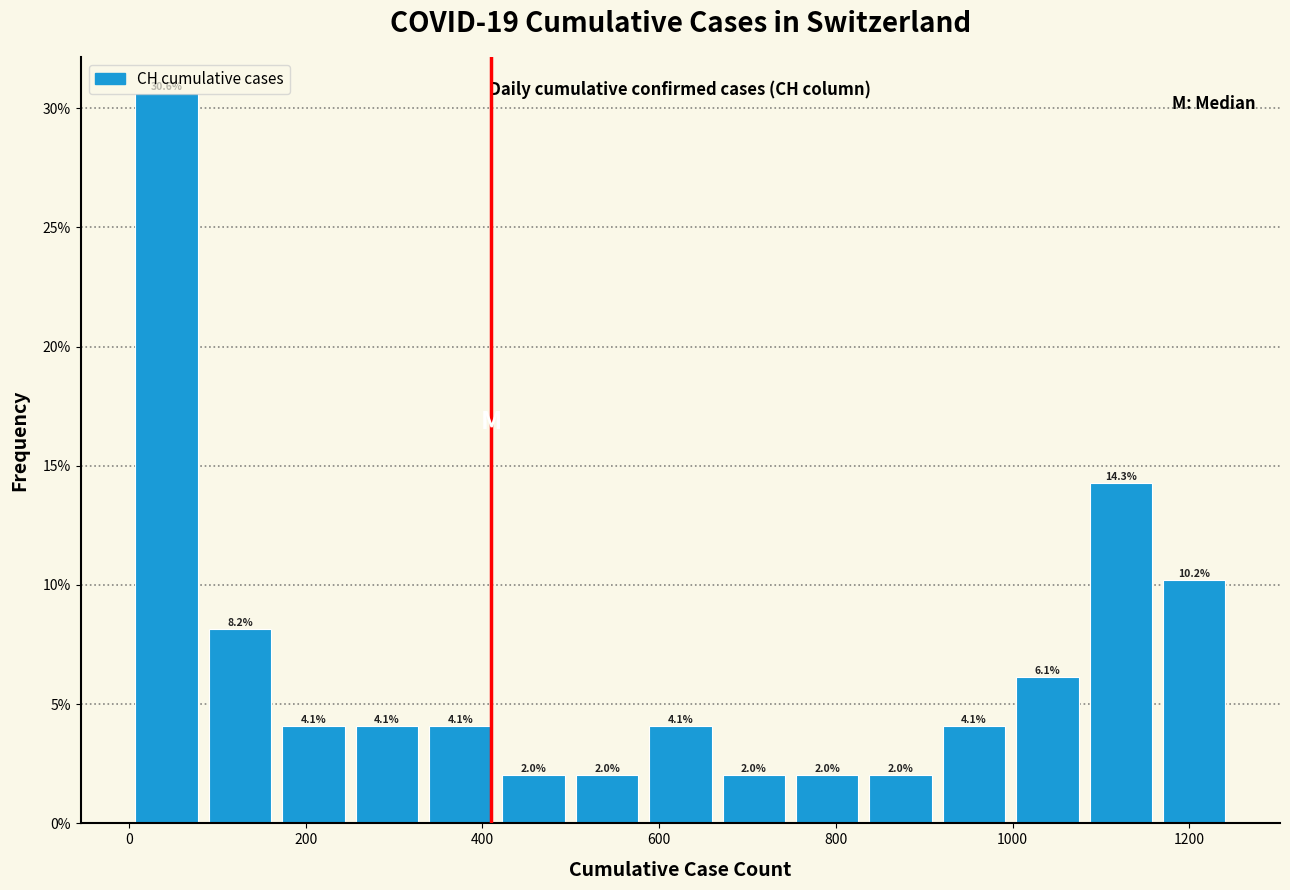

Reading left to right, list every bar in this chart as the range it spans on the x-axis followed by its height. The bar edges are not printed on the chart, so give them approximately, as read against the axis.

0 to 80: 30.6
80 to 160: 8.2
160 to 260: 4.1
260 to 340: 4.1
340 to 420: 4.1
420 to 500: 2.0
500 to 580: 2.0
580 to 660: 4.1
660 to 740: 2.0
740 to 840: 2.0
840 to 920: 2.0
920 to 1000: 4.1
1000 to 1080: 6.1
1080 to 1160: 14.3
1160 to 1240: 10.2